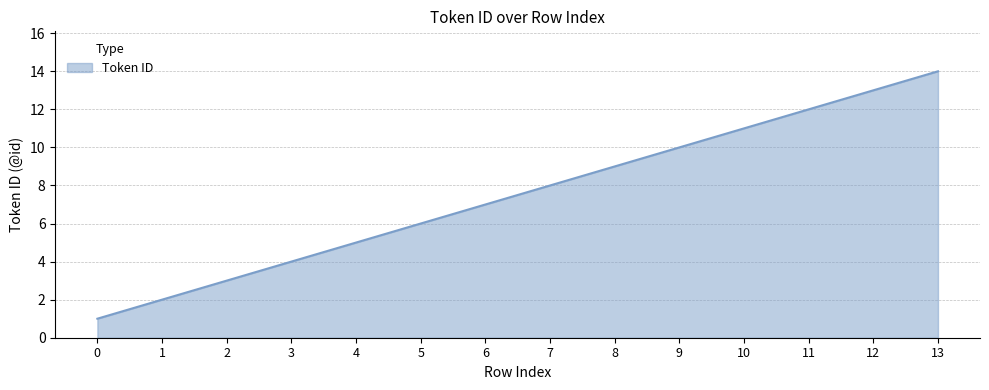

Read the value at 3, to the nearest 5.

5